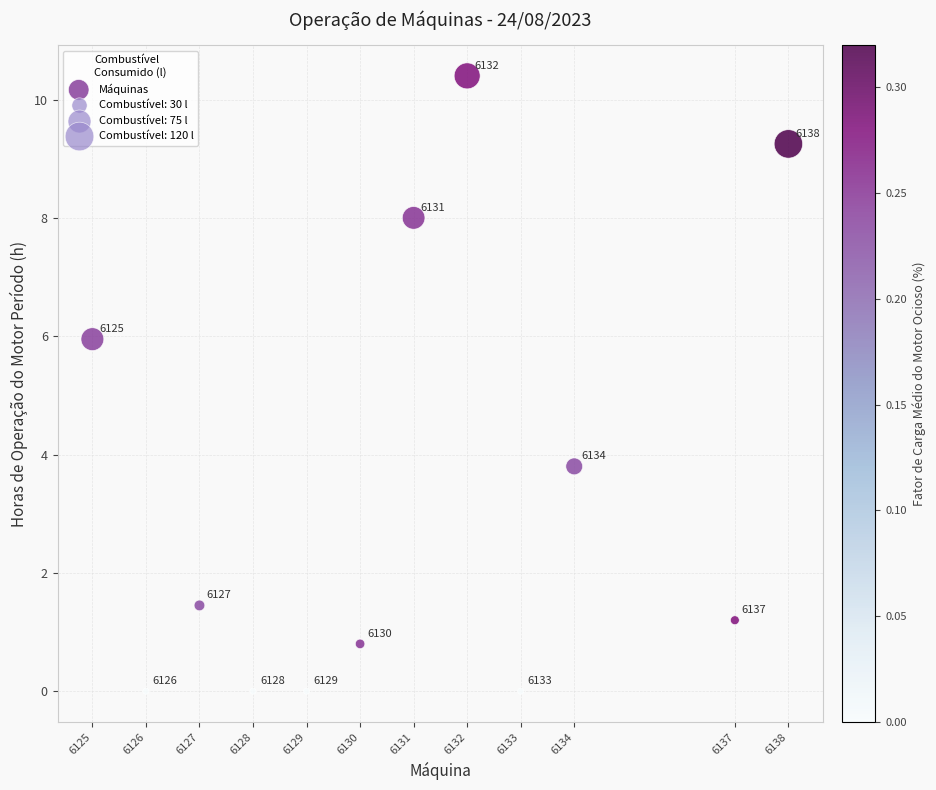

What is the range of Y values (max minus min)?

10.4